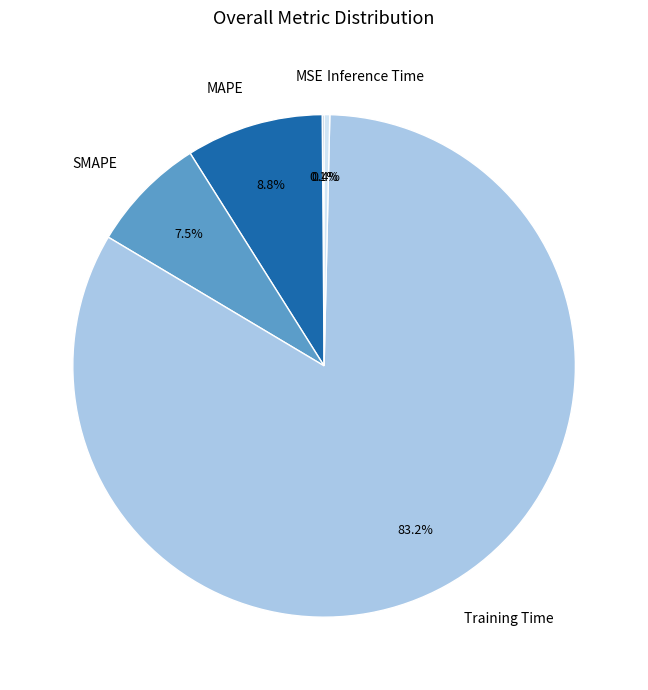

Does any single category account for the majority?

Yes